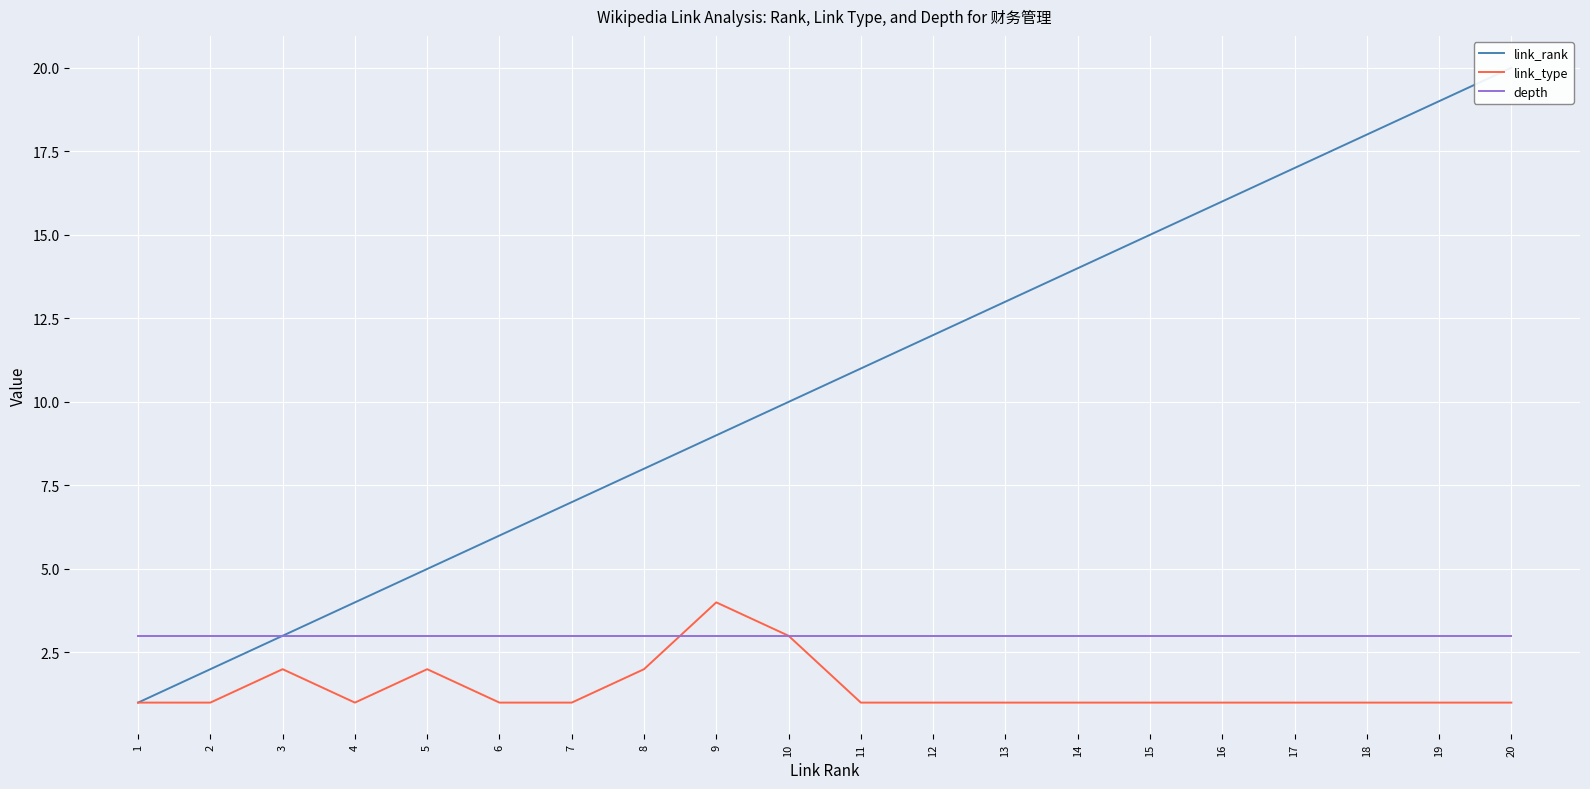

Reading left to right, what are all the values shown in this chart?

link_rank: 1=1	2=2	3=3	4=4	5=5	6=6	7=7	8=8	9=9	10=10	11=11	12=12	13=13	14=14	15=15	16=16	17=17	18=18	19=19	20=20
link_type: 1=1	2=1	3=2	4=1	5=2	6=1	7=1	8=2	9=4	10=3	11=1	12=1	13=1	14=1	15=1	16=1	17=1	18=1	19=1	20=1
depth: 1=3	2=3	3=3	4=3	5=3	6=3	7=3	8=3	9=3	10=3	11=3	12=3	13=3	14=3	15=3	16=3	17=3	18=3	19=3	20=3